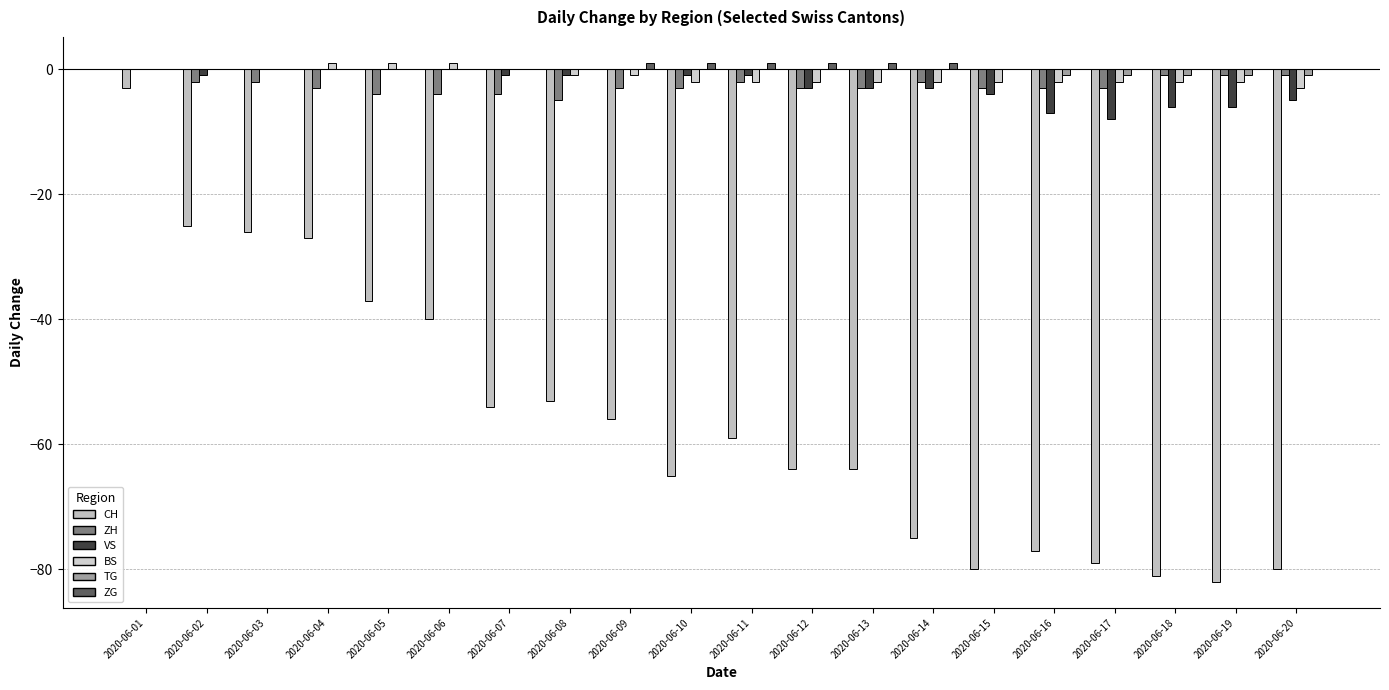

Which has a higher value, 2020-06-14 or 2020-06-19?

2020-06-14